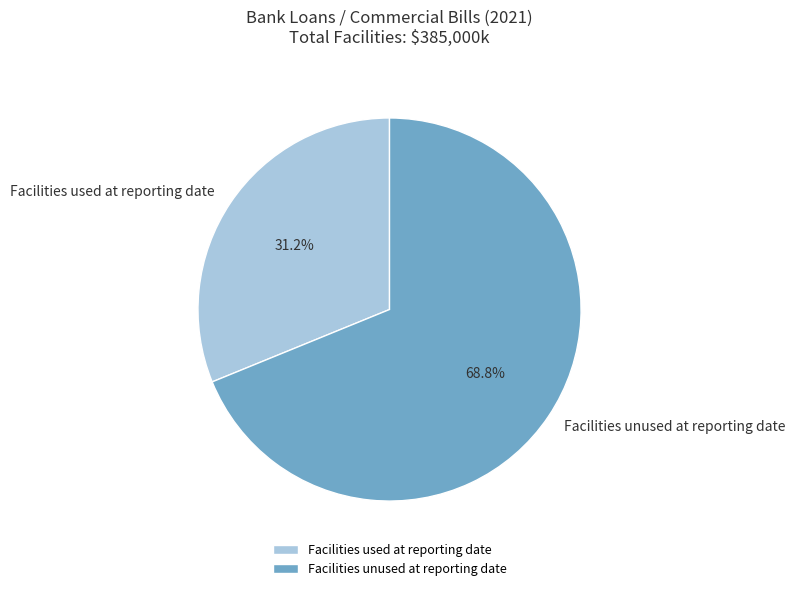

Rank the categories by value from highest to lowest.

Facilities unused at reporting date, Facilities used at reporting date